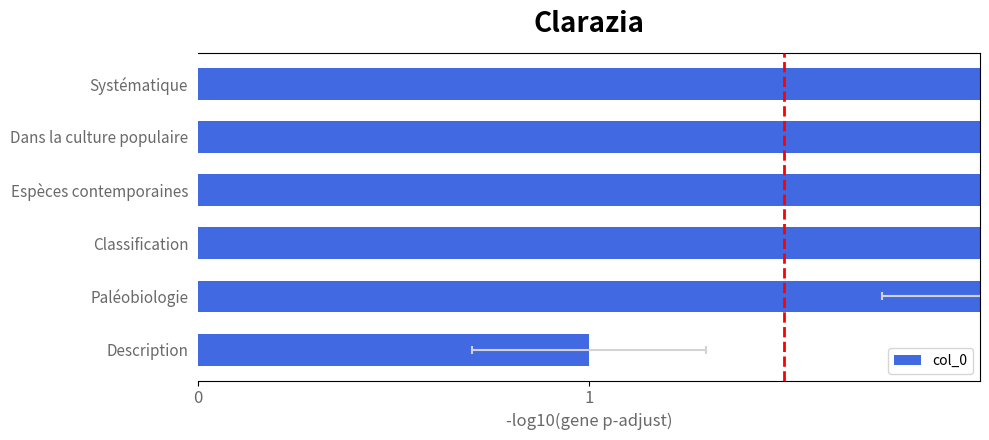

What is the value of the 3rd bar from the left?

3